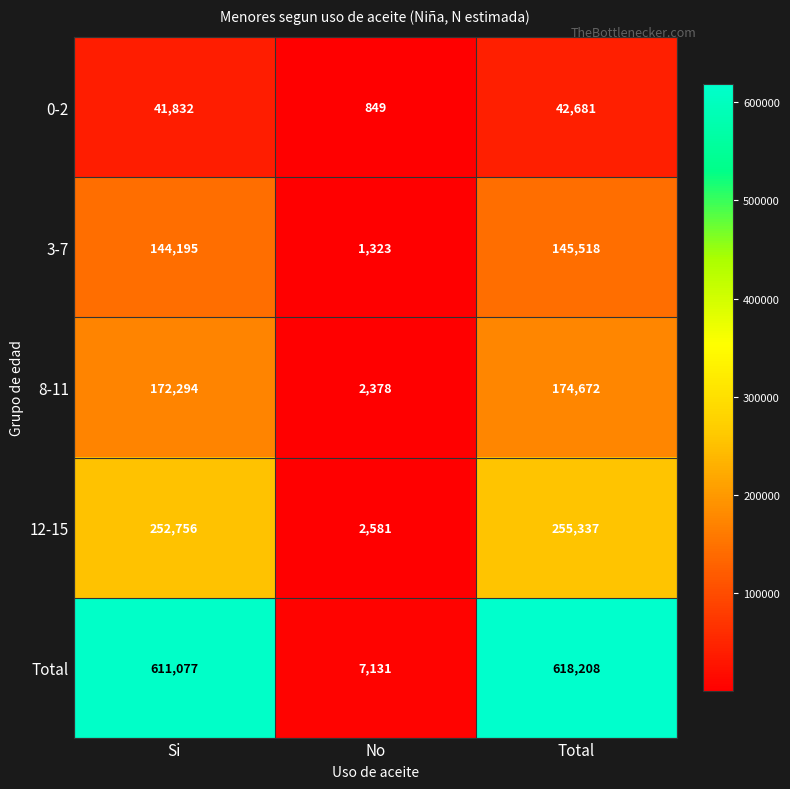

What is the total value across all series at Total?

1236416